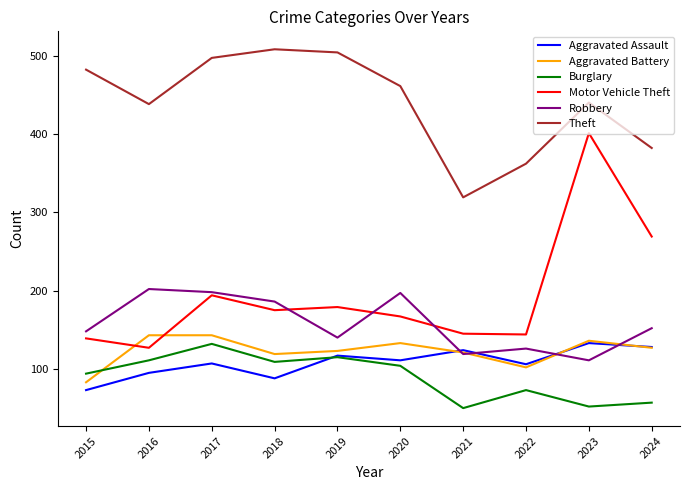

Which series has the largest total across all categories?

Theft